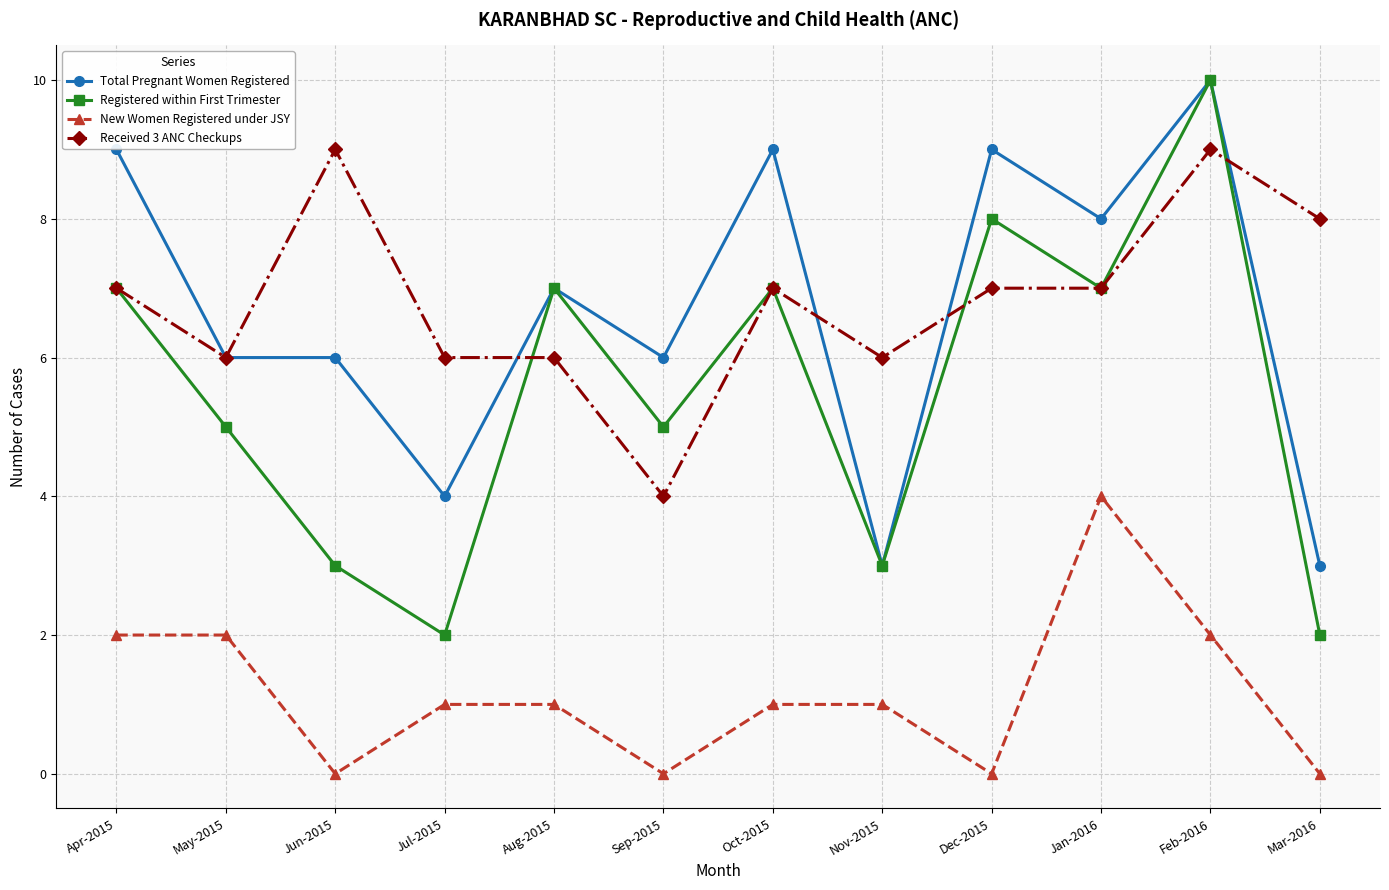

At which category is the sum across all series the highest?

Feb-2016